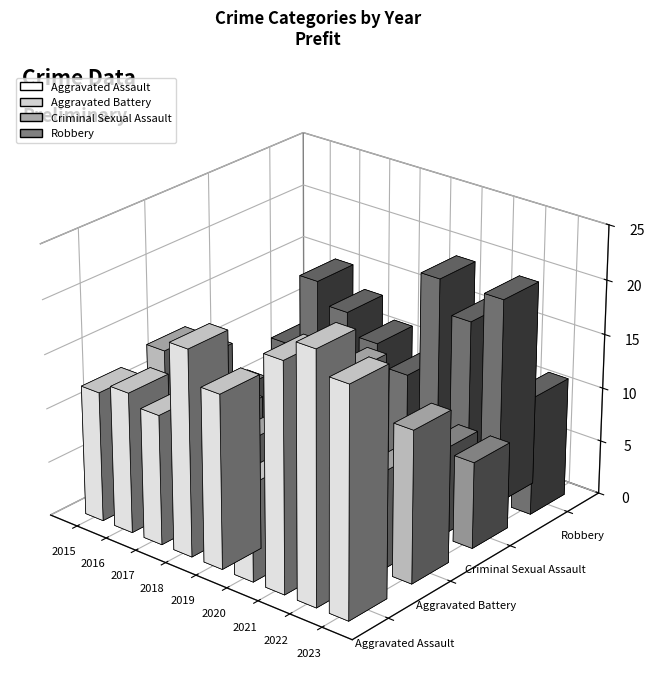

Rank the series by their average value, from lowest to highest.

Criminal Sexual Assault, Aggravated Battery, Robbery, Aggravated Assault